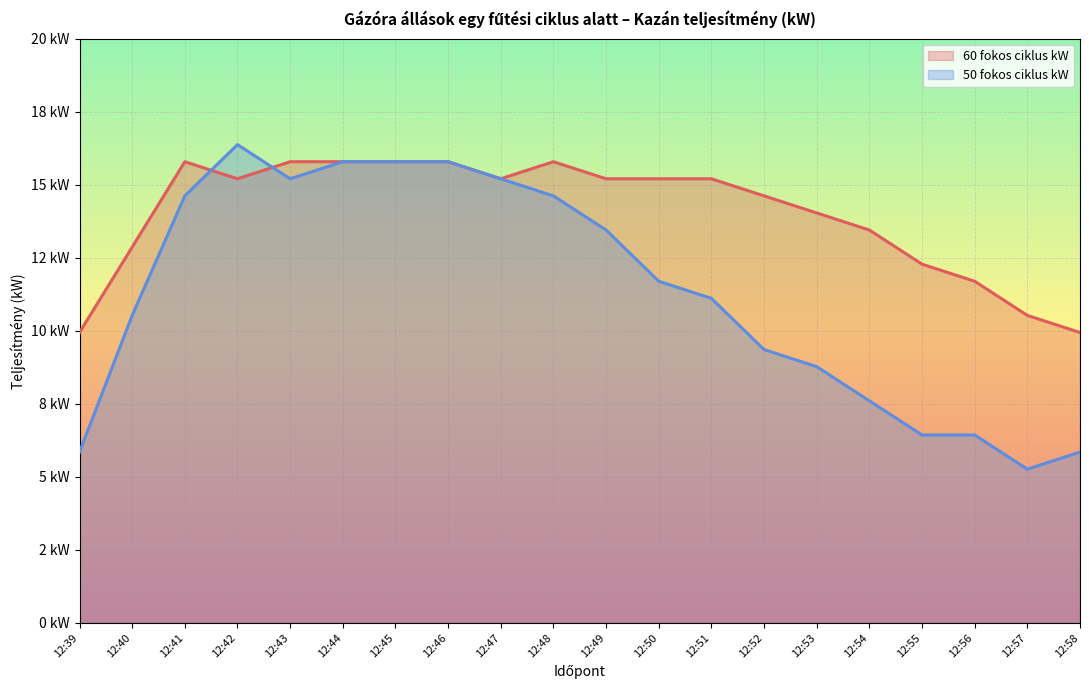

What is the difference between the highest and lowest values at 12:48?

1.2